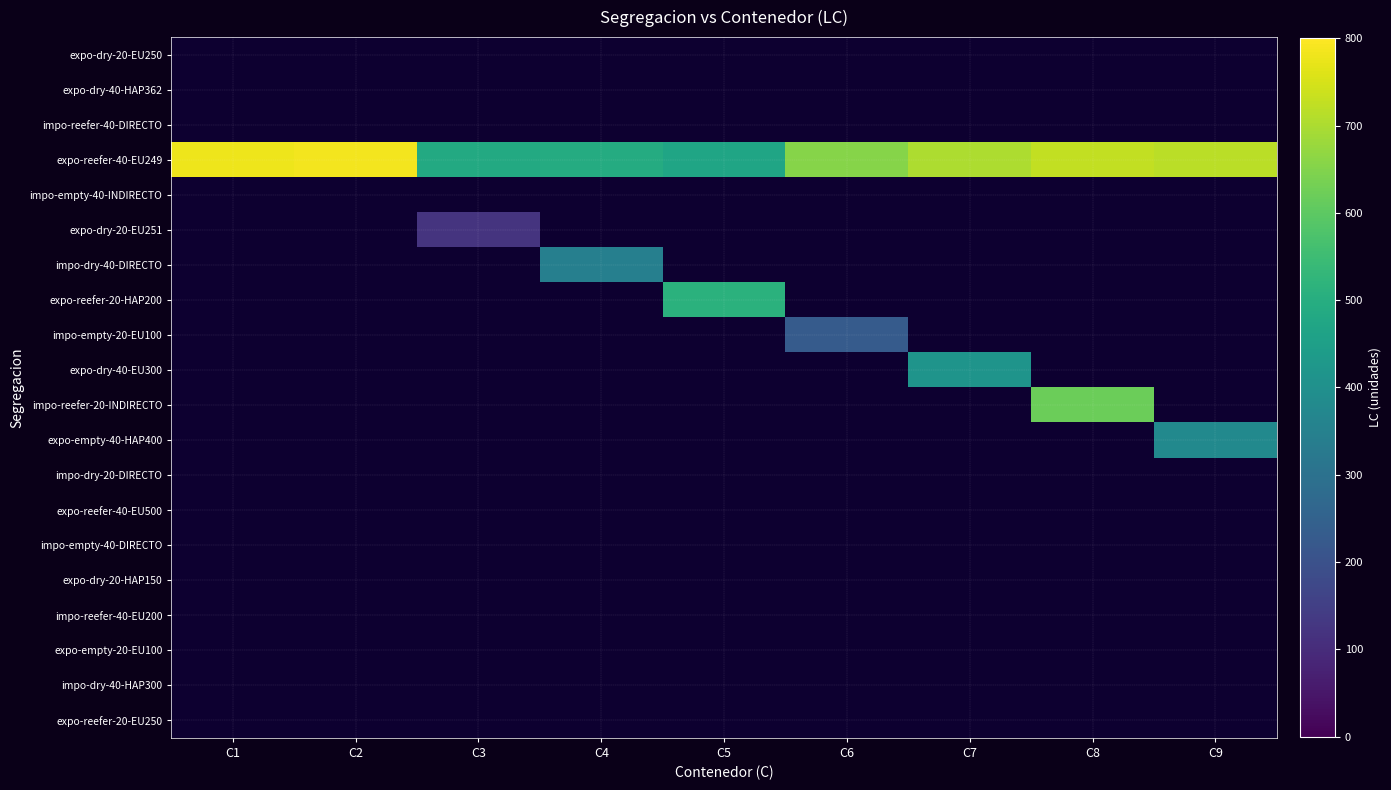

Which series has the widest spread of values?

expo-reefer-40-EU249